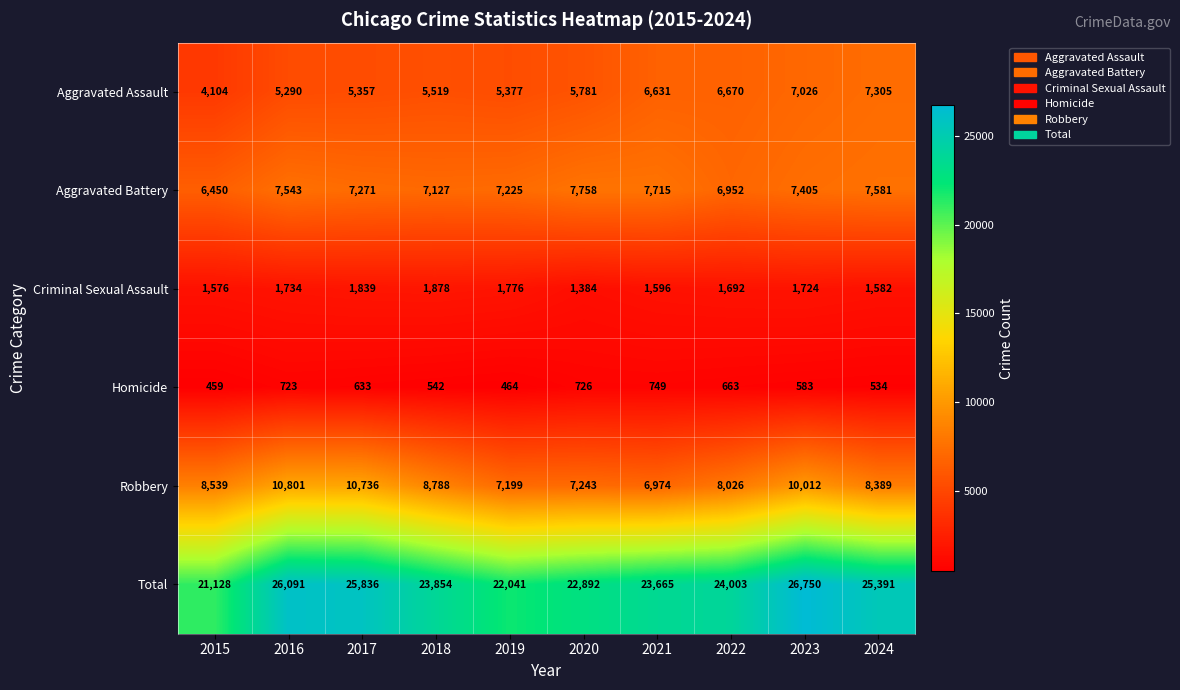

Where is Criminal Sexual Assault nearest to the value 1631?

2021